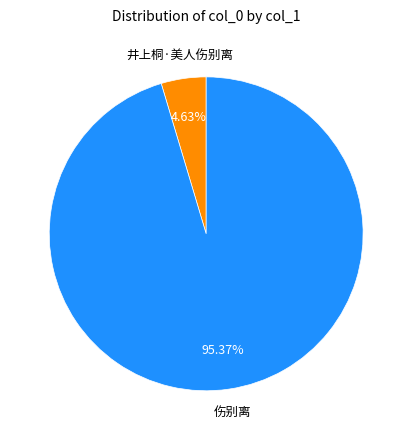

Does any single category account for the majority?

Yes